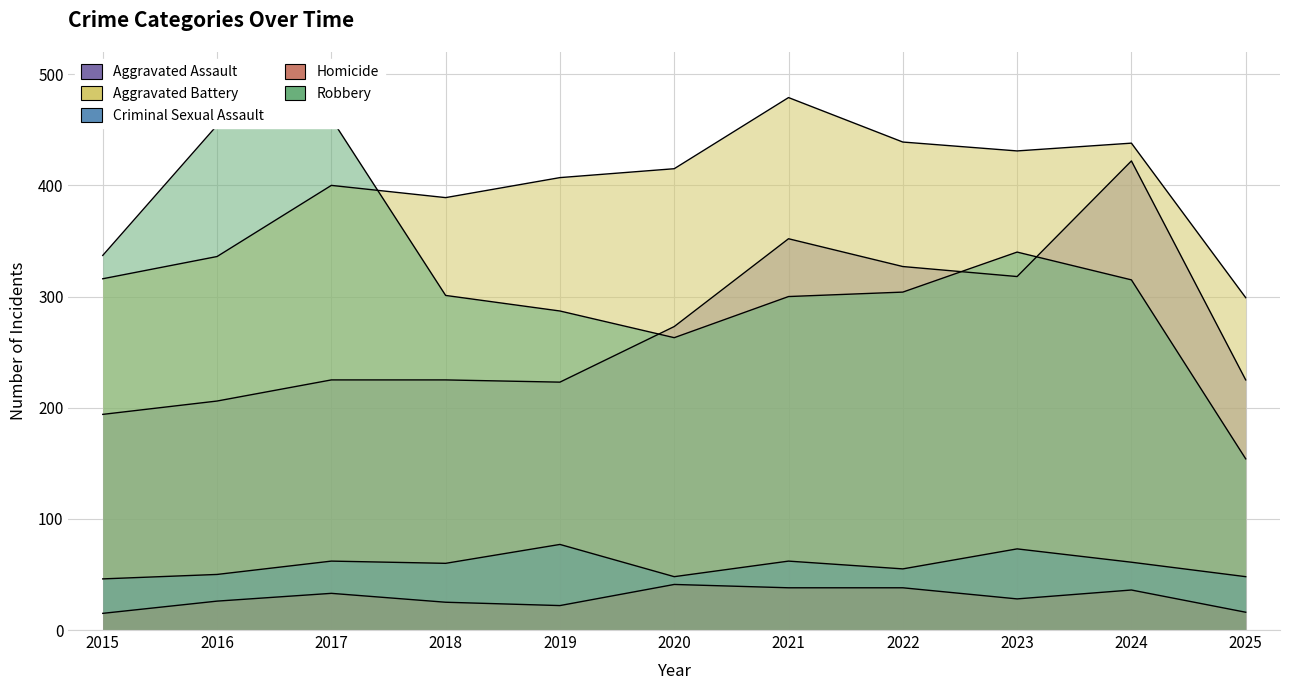

Count the number of data series in this chart.

5